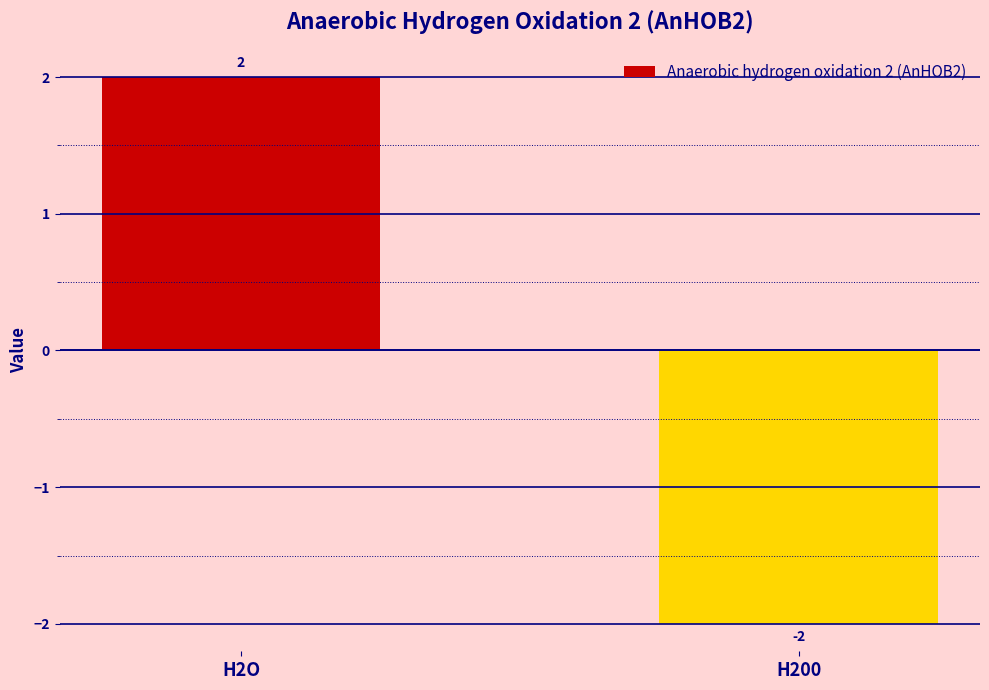

Reading left to right, list all the values displayed in this chart.

2	-2